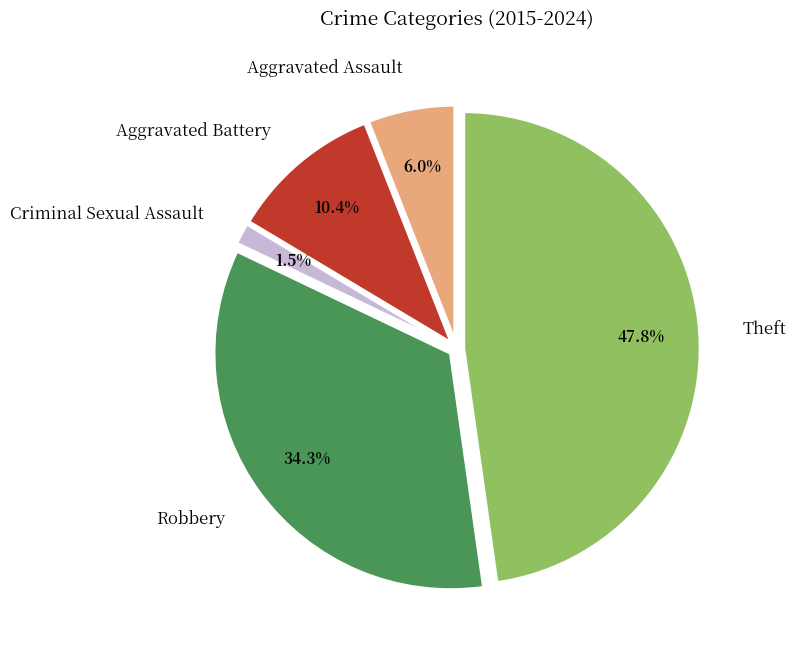

What percentage is the Aggravated Battery slice, to the nearest percent?

10%